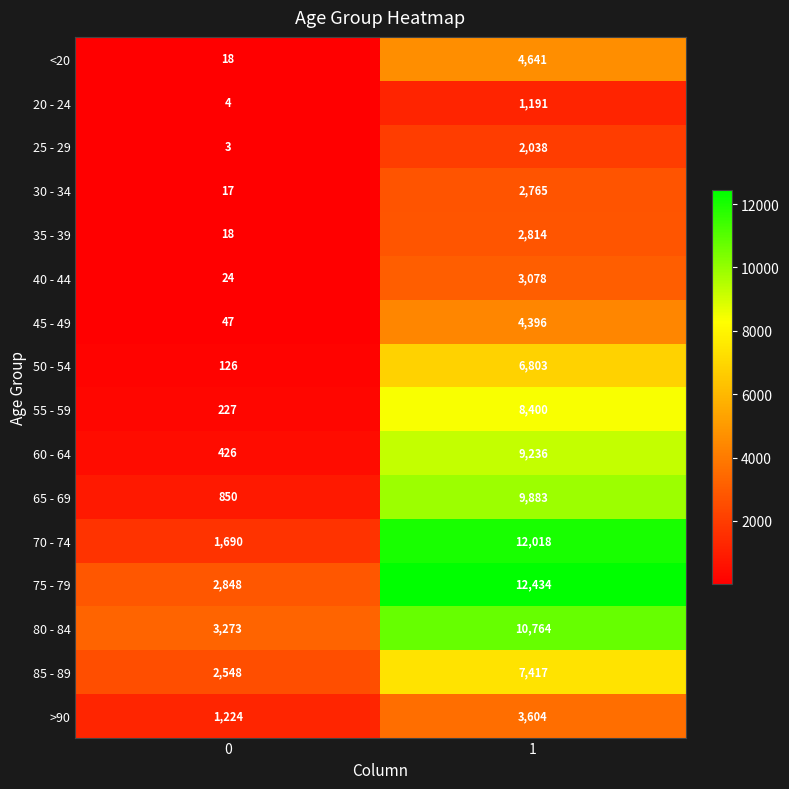

Which label corresponds to the largest value in the chart?

1